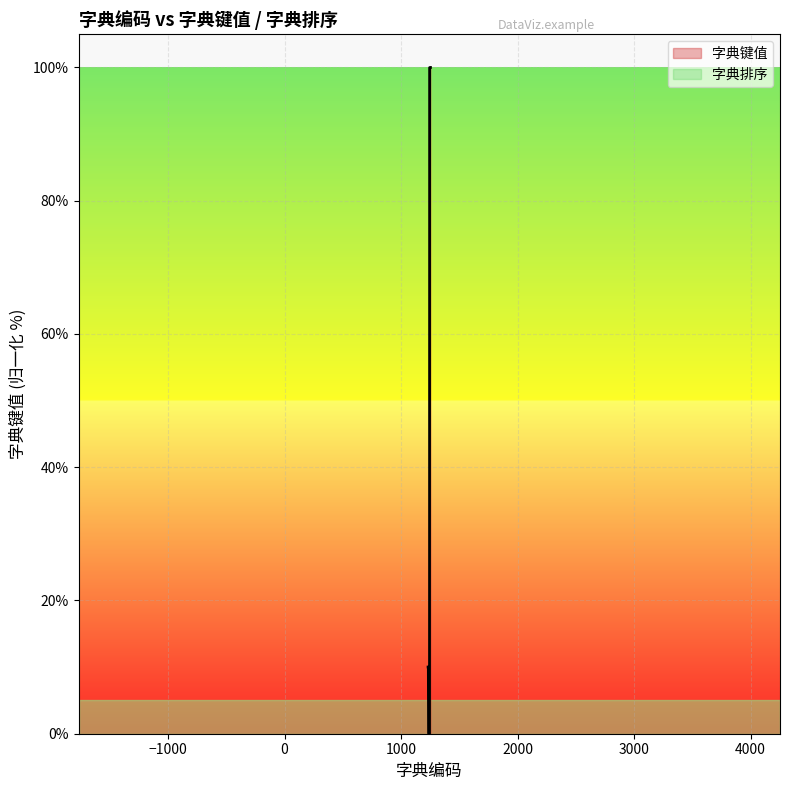

Where is the first local minimum?

1244